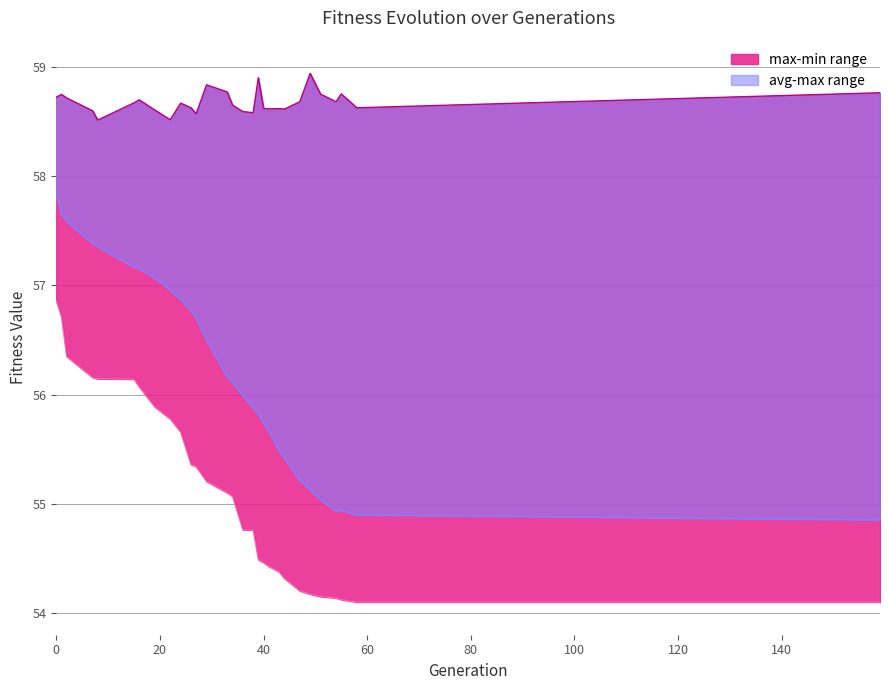

What is the sum of the avg values at 55 and 39?

110.8